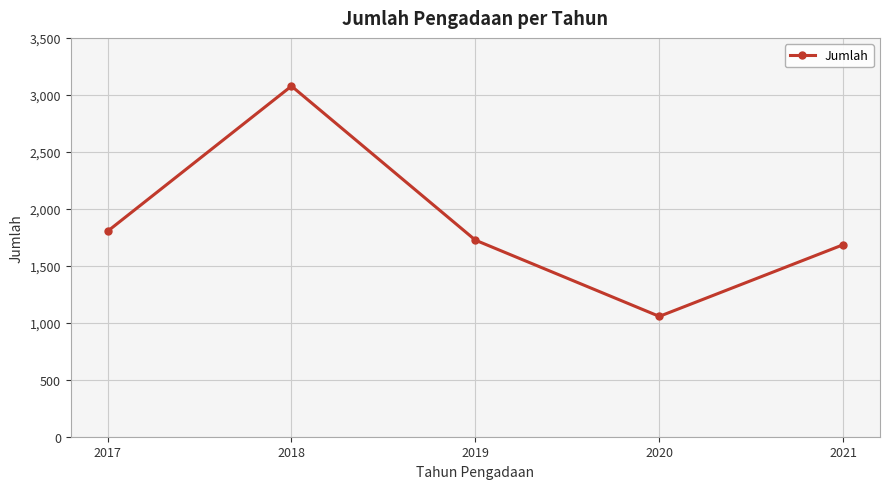

What is the greatest value displayed?

3077